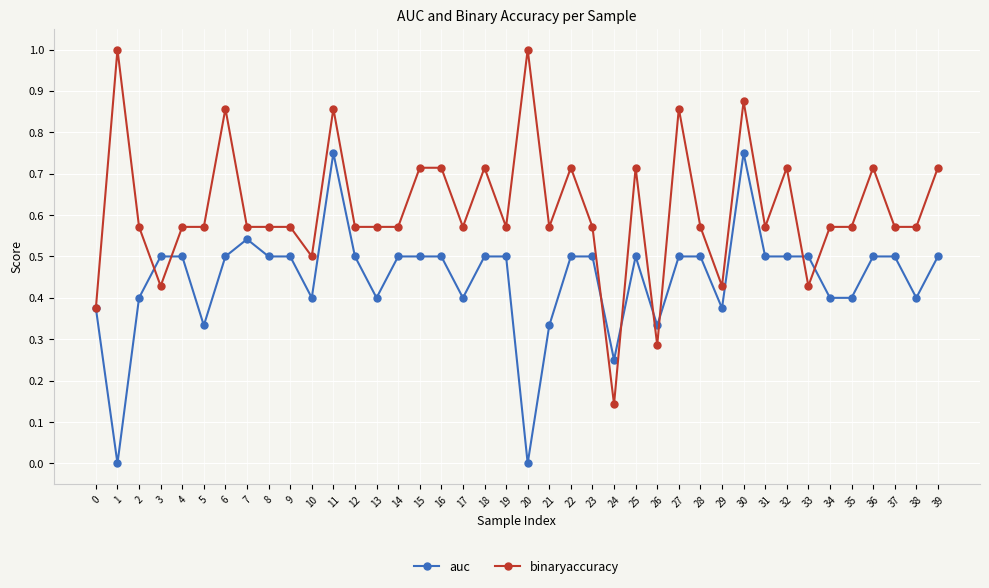

The value of auc at 15 is 0.5. True or false?

True